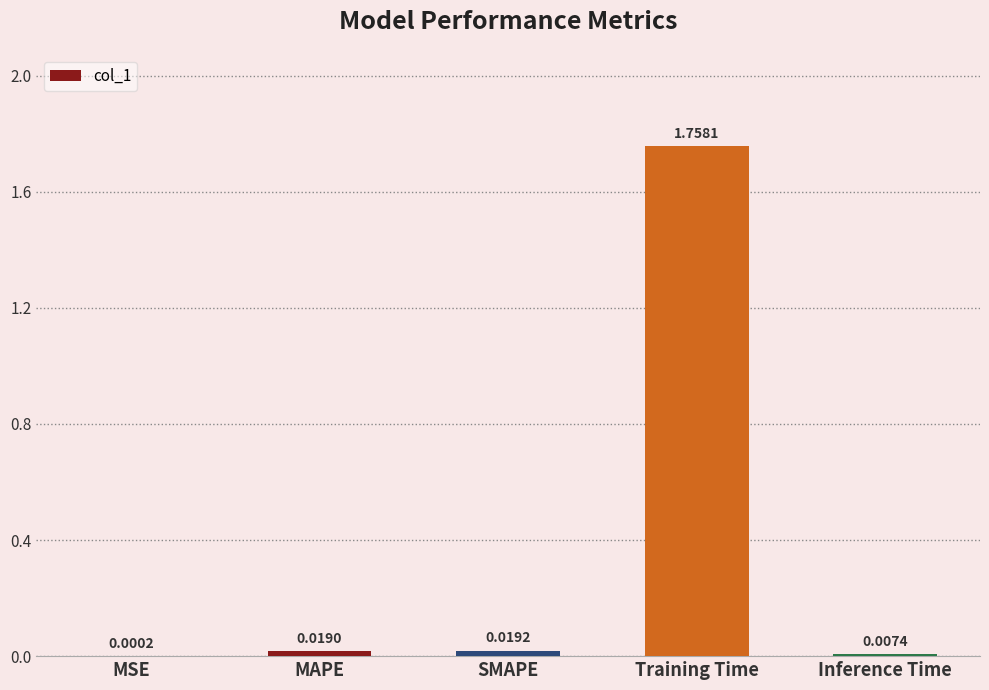

Which label corresponds to the largest value in the chart?

Training Time